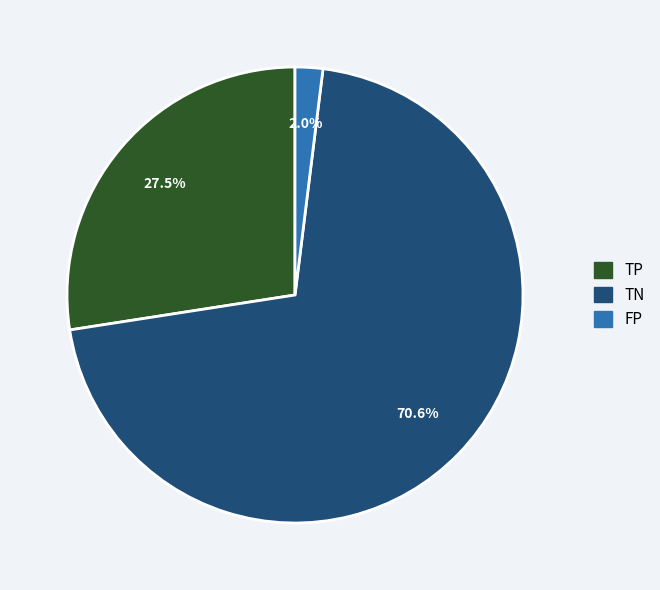

Does any single category account for the majority?

Yes